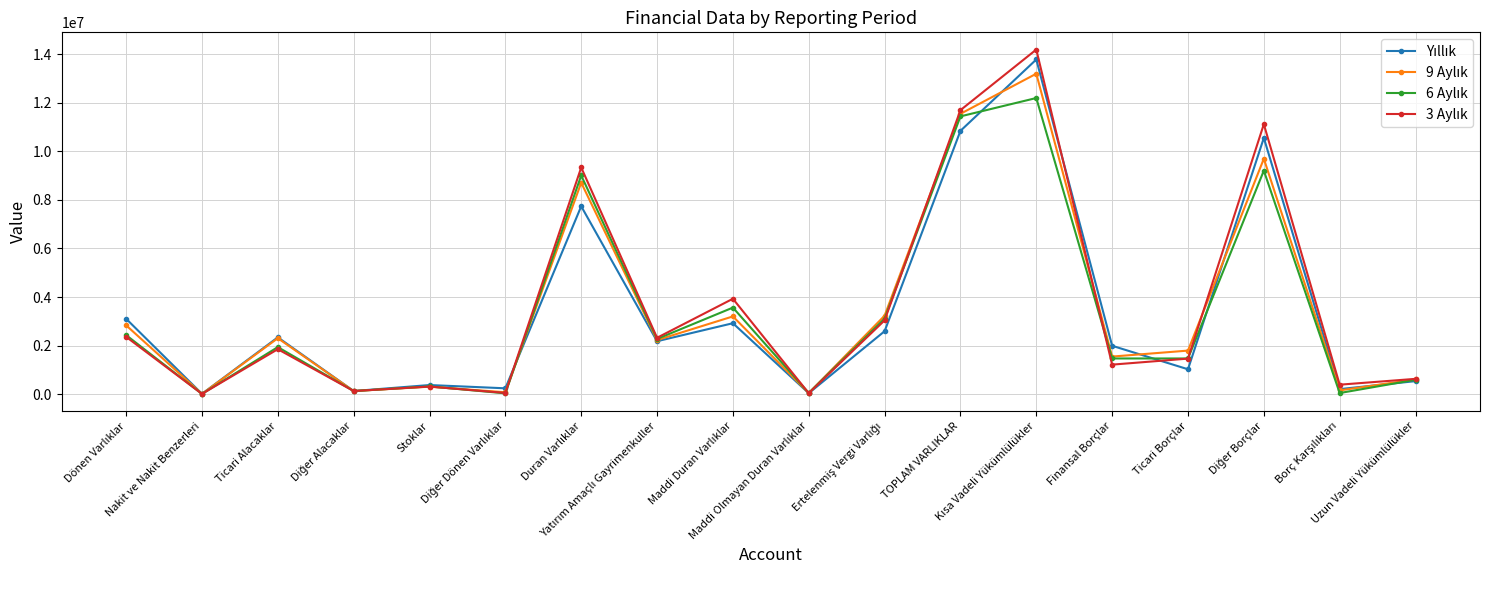

How many lines are shown in the chart?

4